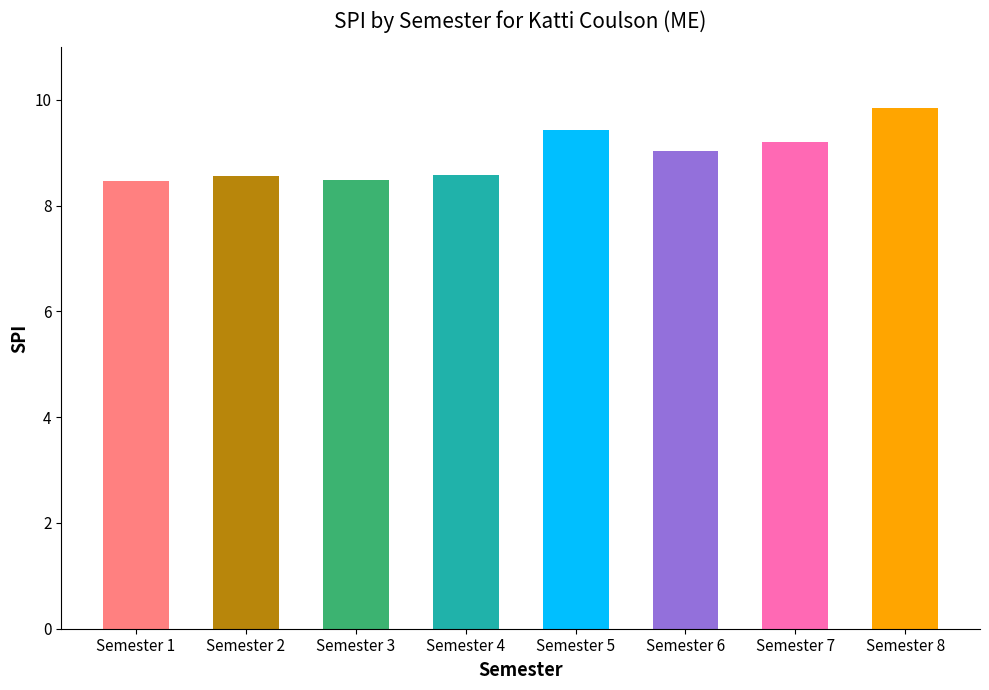

What is the difference between the values at Semester 7 and Semester 1?

0.7